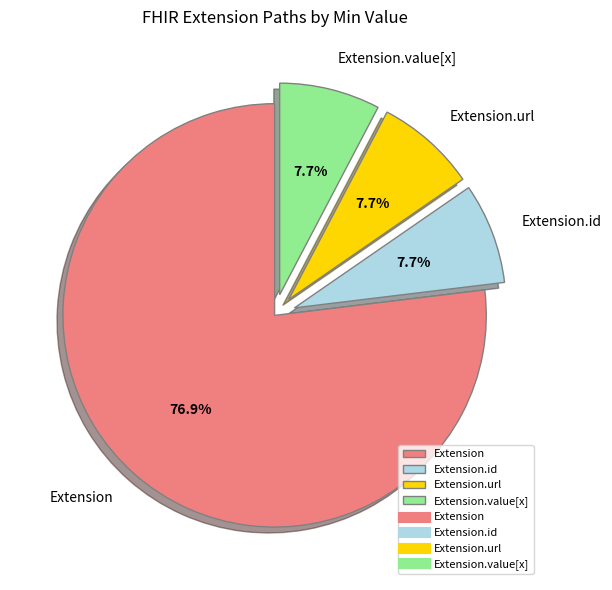

The Extension.value[x] slice represents 1% of the pie. True or false?

False